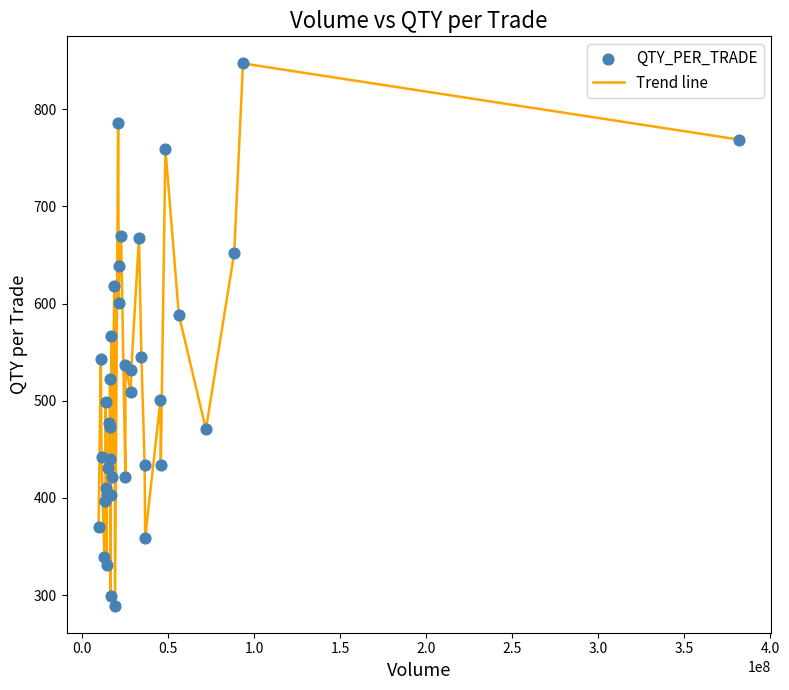

What is the maximum value shown in the chart?

847.2